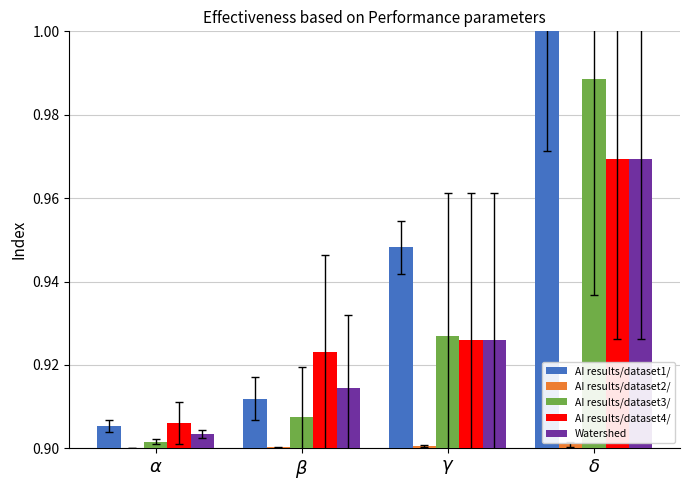

What is the label of the 3rd bar from the right?

$\beta$